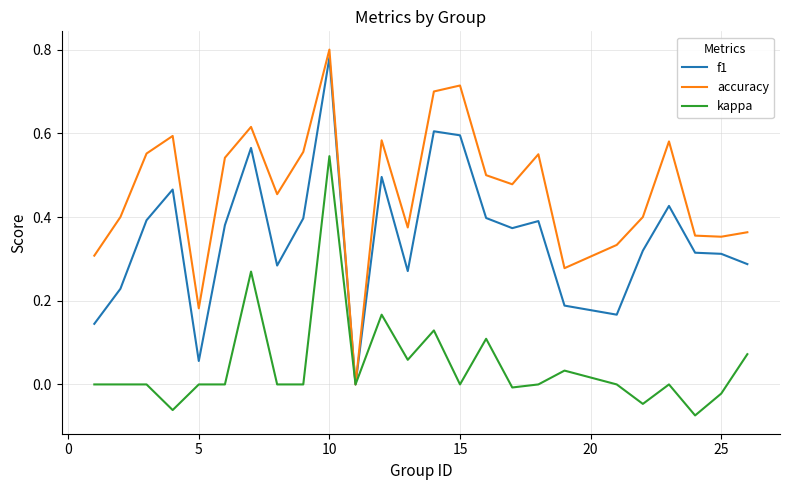

Which series has the largest range (max minus min)?

accuracy